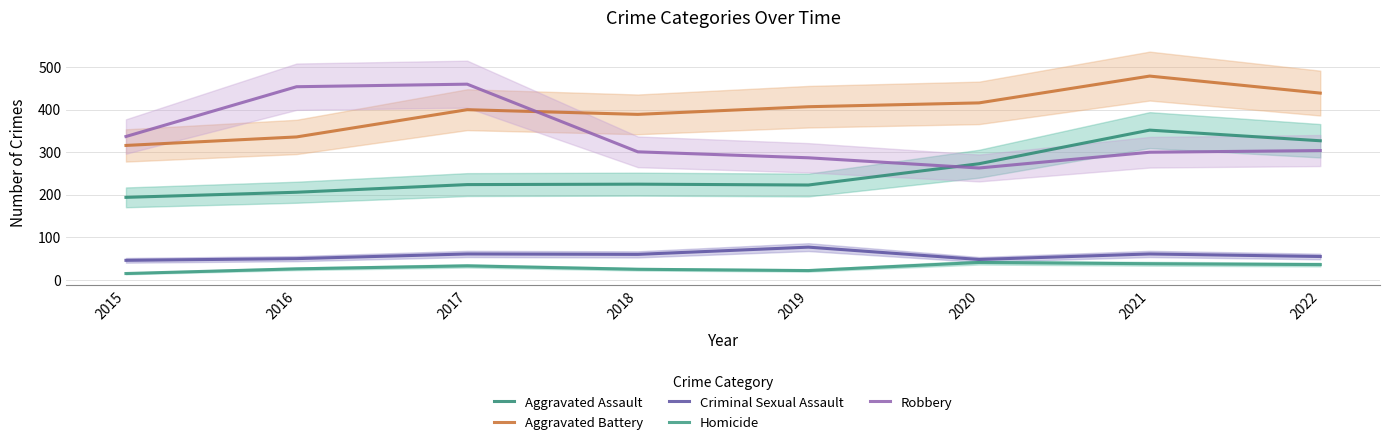

True or false: Homicide and Robbery intersect in this chart.

False